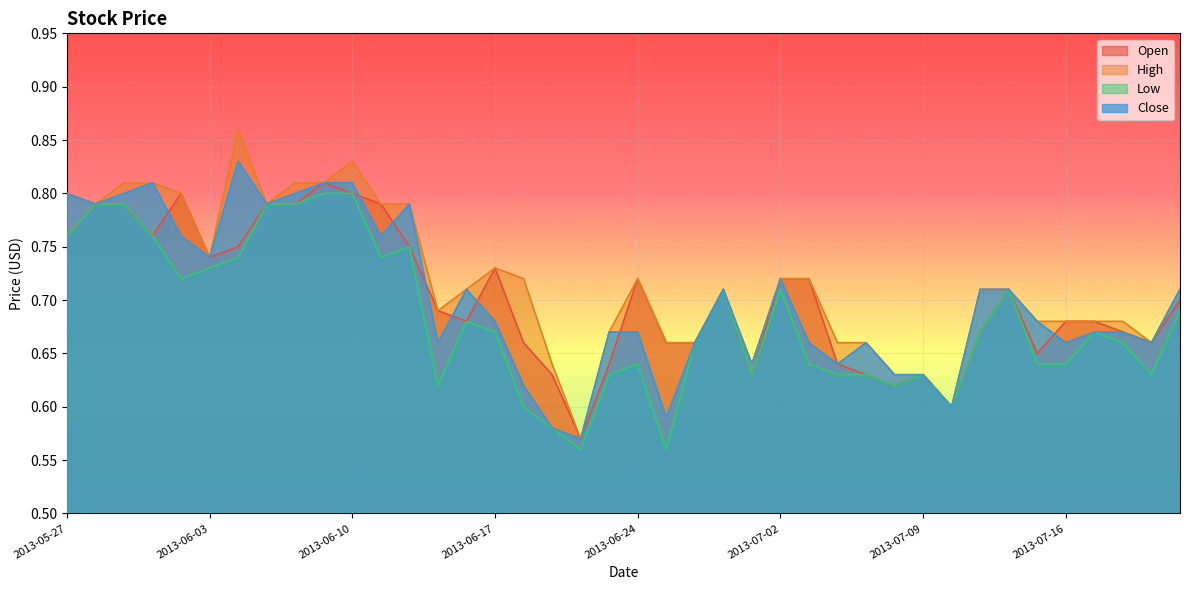

Reading left to right, extract all data points from this chart.

Open: 0.8	0.8	0.8	0.8	0.8	0.7	0.8	0.8	0.8	0.8	0.8	0.8	0.8	0.7	0.7	0.7	0.7	0.6	0.6	0.6	0.7	0.7	0.7	0.7	0.6	0.7	0.7	0.6	0.6	0.6	0.6	0.6	0.7	0.7	0.7	0.7	0.7	0.7	0.7	0.7
High: 0.8	0.8	0.8	0.8	0.8	0.7	0.9	0.8	0.8	0.8	0.8	0.8	0.8	0.7	0.7	0.7	0.7	0.6	0.6	0.7	0.7	0.7	0.7	0.7	0.6	0.7	0.7	0.7	0.7	0.6	0.6	0.6	0.7	0.7	0.7	0.7	0.7	0.7	0.7	0.7
Low: 0.8	0.8	0.8	0.8	0.7	0.7	0.7	0.8	0.8	0.8	0.8	0.7	0.8	0.6	0.7	0.7	0.6	0.6	0.6	0.6	0.6	0.6	0.7	0.7	0.6	0.7	0.6	0.6	0.6	0.6	0.6	0.6	0.7	0.7	0.6	0.6	0.7	0.7	0.6	0.7
Close: 0.8	0.8	0.8	0.8	0.8	0.7	0.8	0.8	0.8	0.8	0.8	0.8	0.8	0.7	0.7	0.7	0.6	0.6	0.6	0.7	0.7	0.6	0.7	0.7	0.6	0.7	0.7	0.6	0.7	0.6	0.6	0.6	0.7	0.7	0.7	0.7	0.7	0.7	0.7	0.7